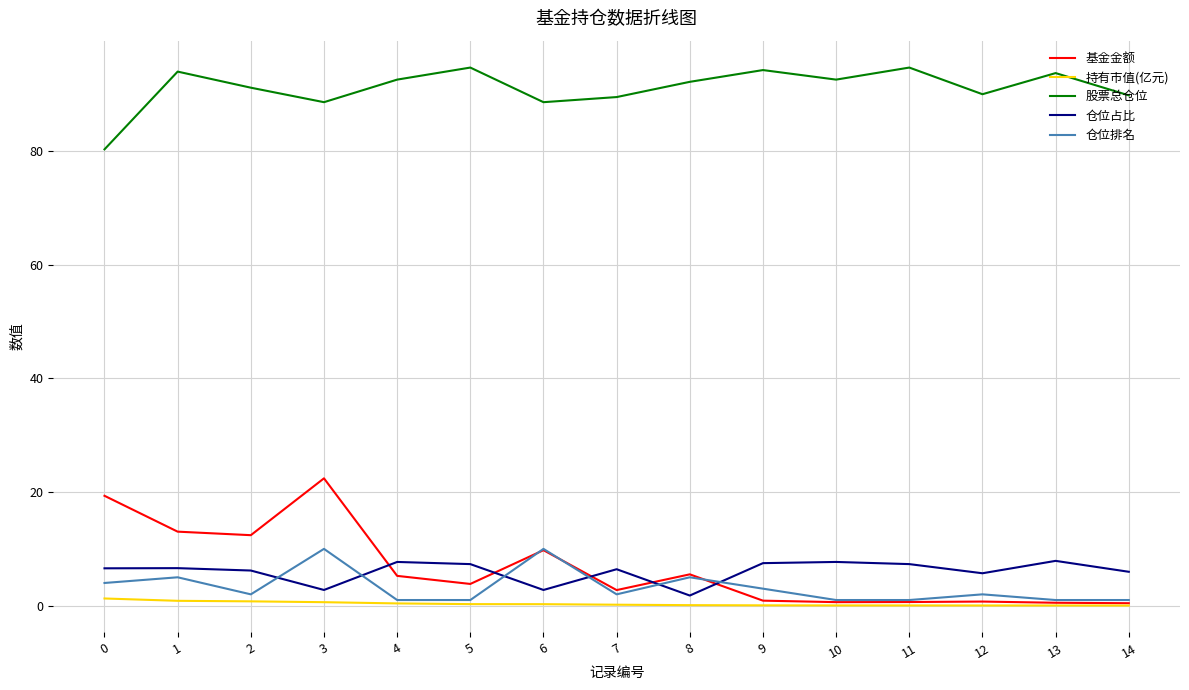

At which category is the sum across all series the highest?

3